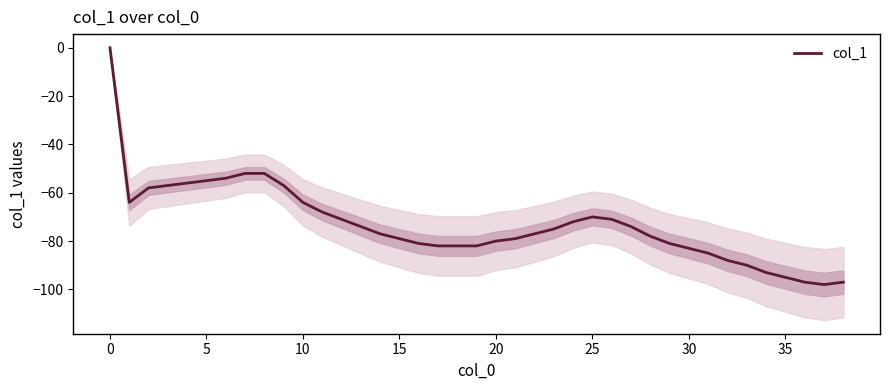

What is the sum of the values at 37 and 21?

-177